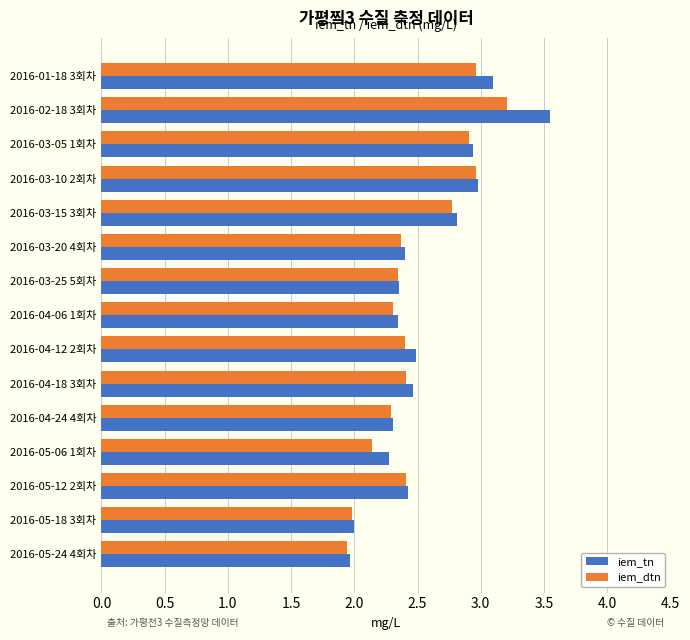

What is the average value of the iem_dtn series?

2.5